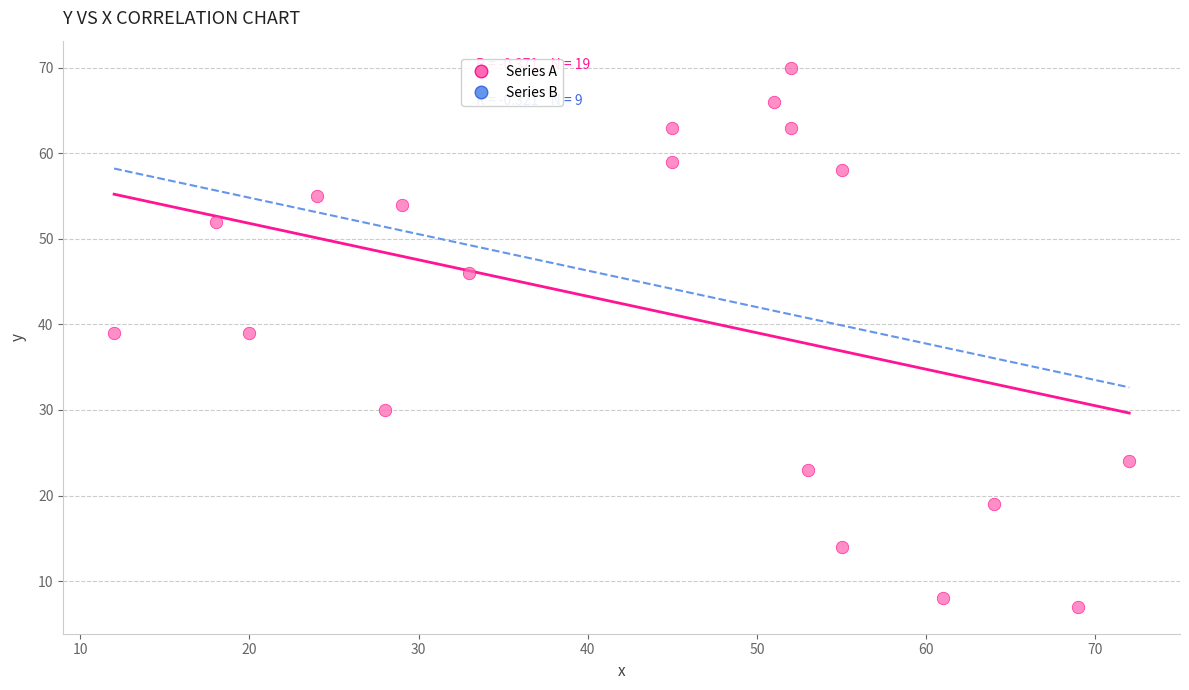

What is the range of Y values (max minus min)?

63